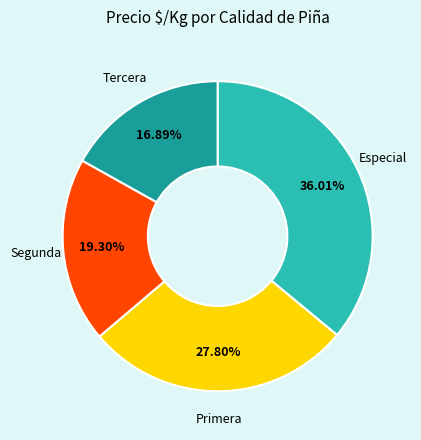

Is there any slice that represents more than half of the pie?

No